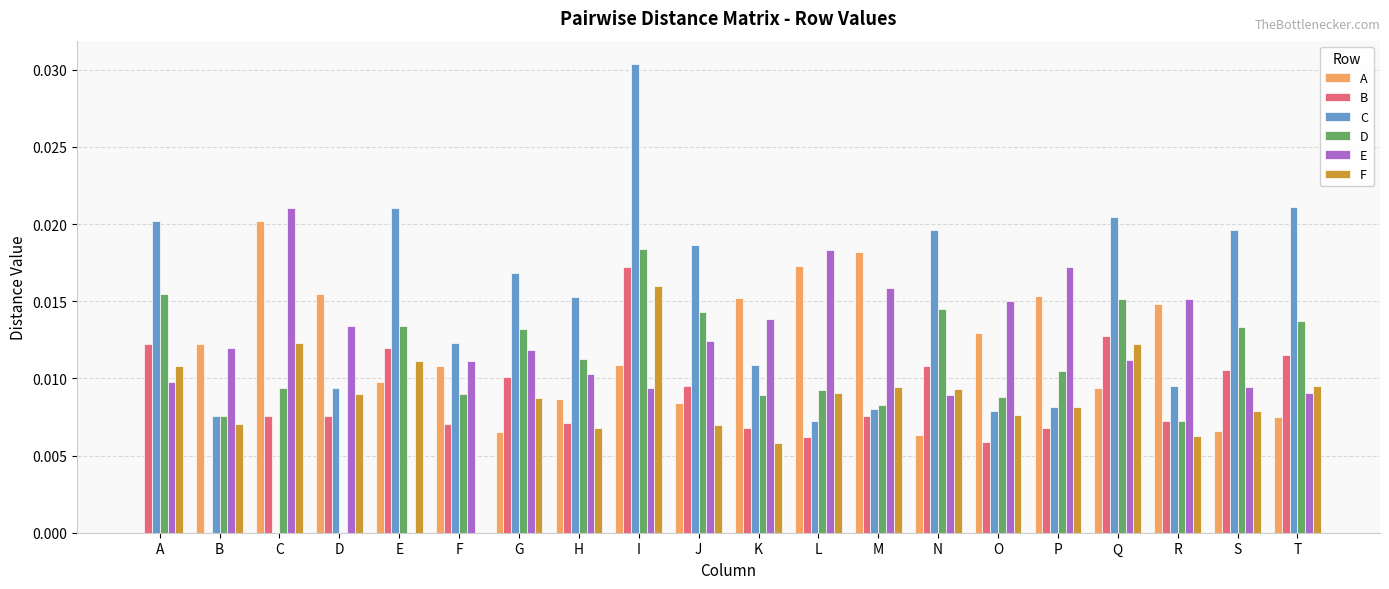

Count the number of categories in the chart.

20